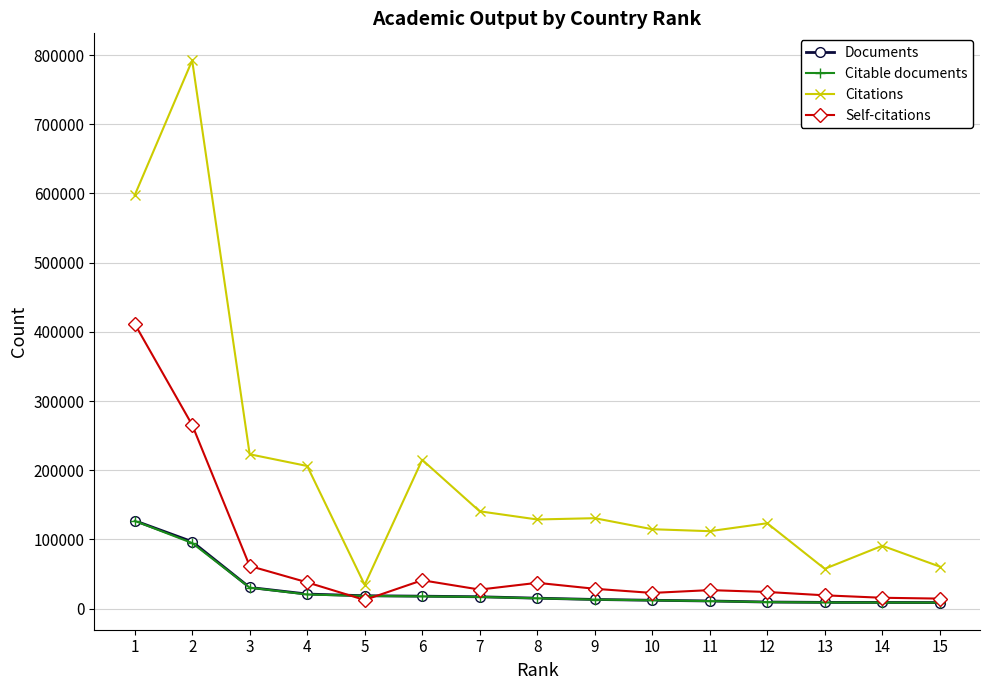

At which category does Citations reach its first local peak?

2